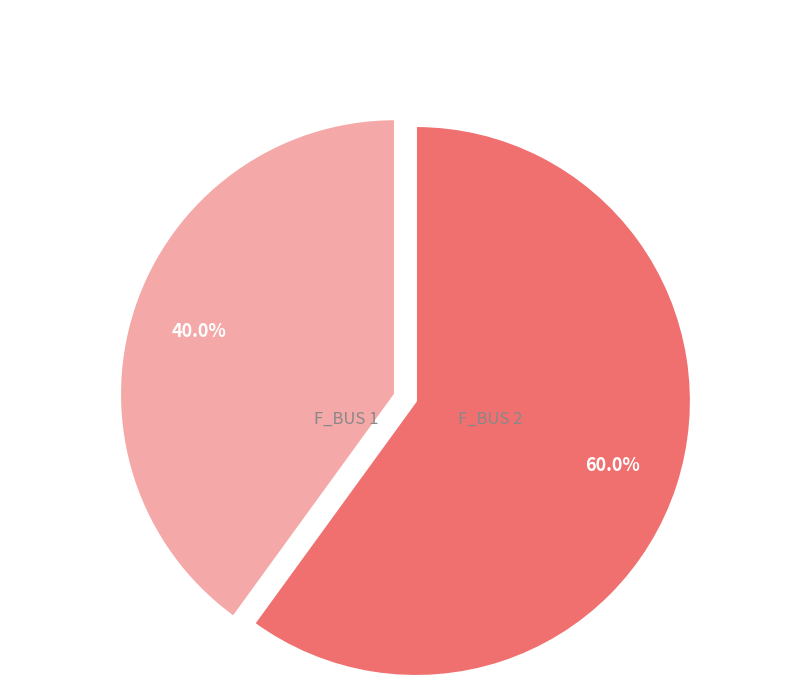

Is there a majority slice in this chart?

Yes